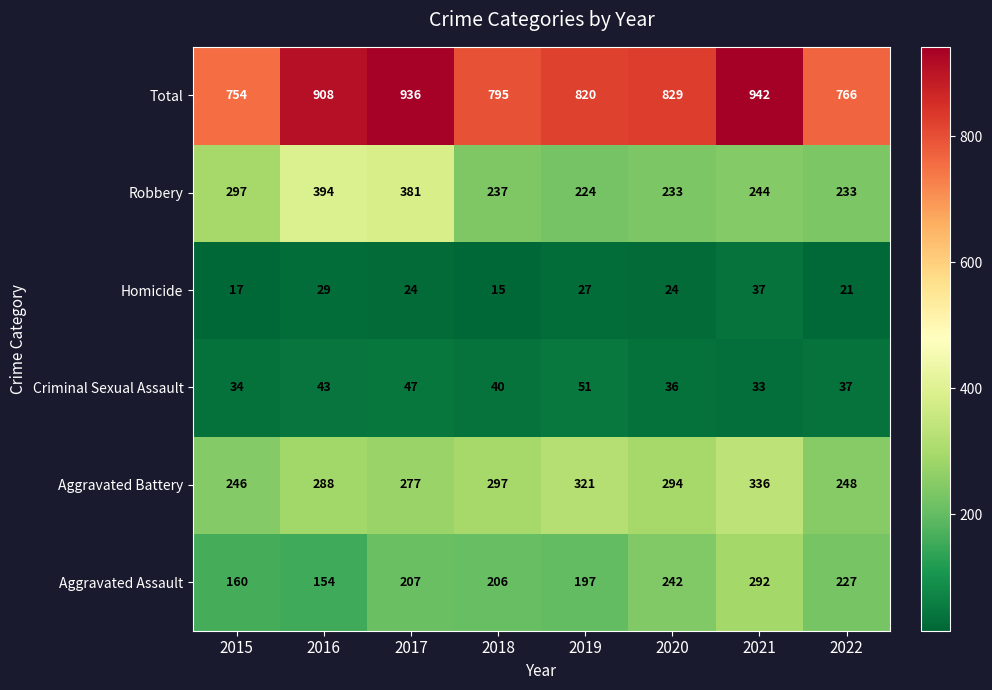

What is the sum of the Robbery values at 2015 and 2019?

521